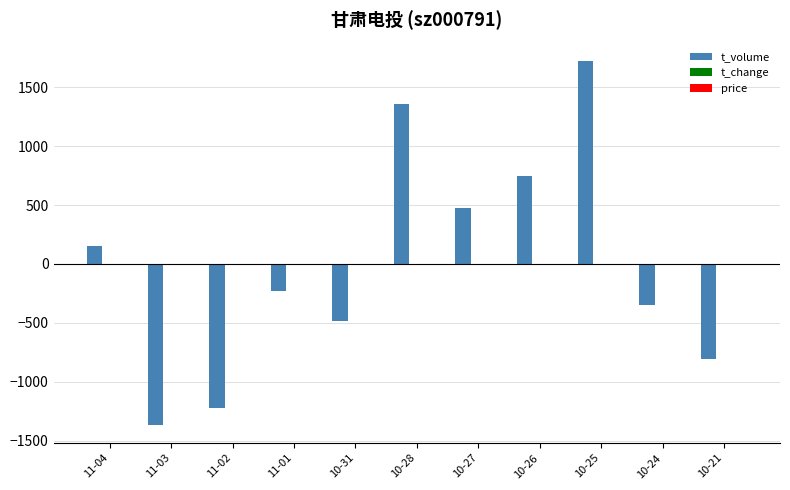

Between 11-02 and 10-28, which series saw the biggest shift?

t_volume